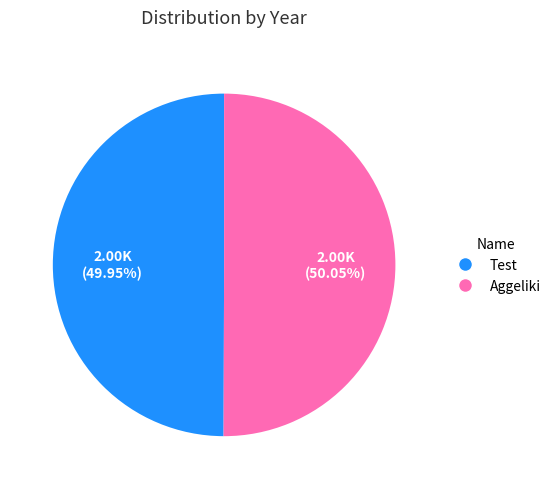

Combined, what portion of the pie is Aggeliki and Test?

100.0%